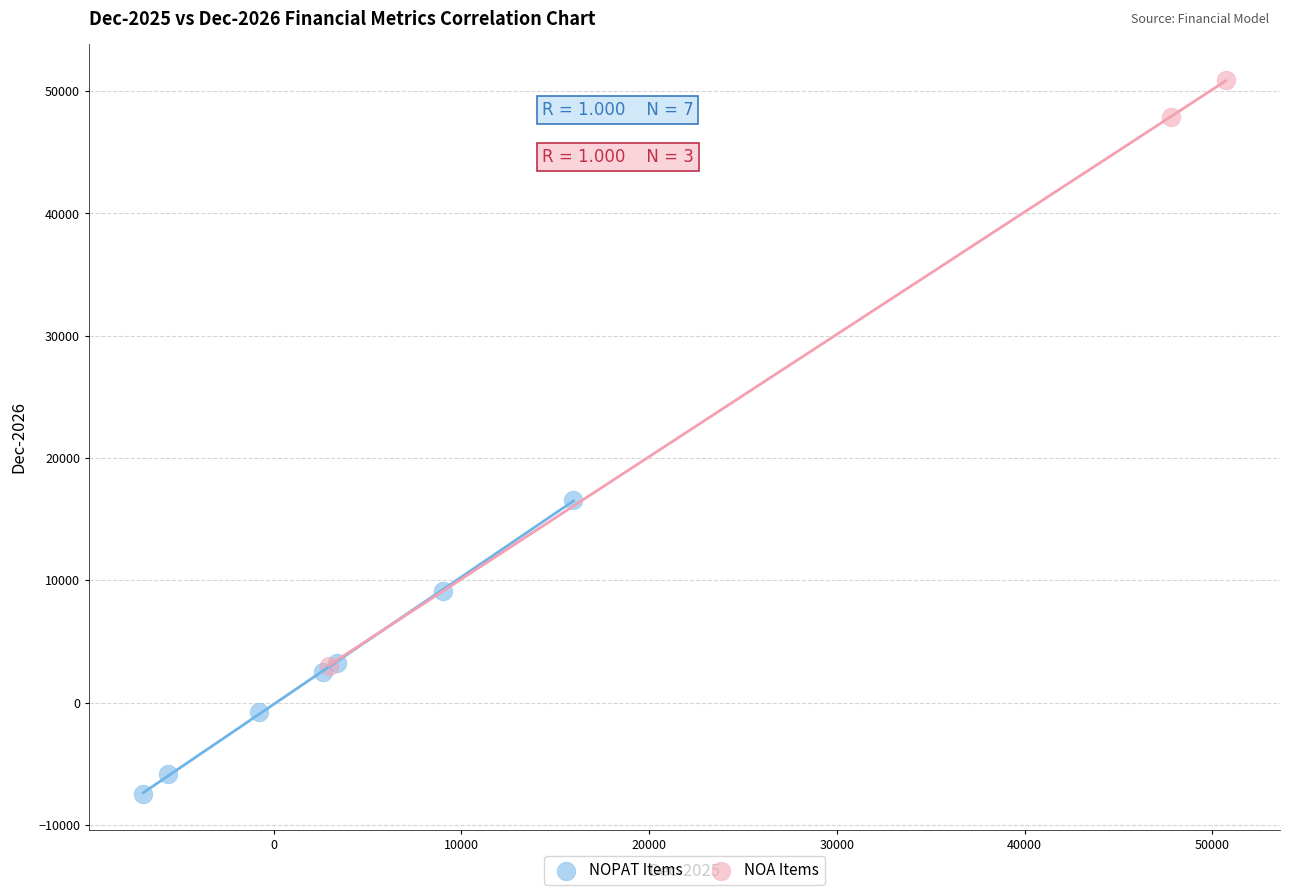

Which series has the widest spread of Y values?

NOA Items